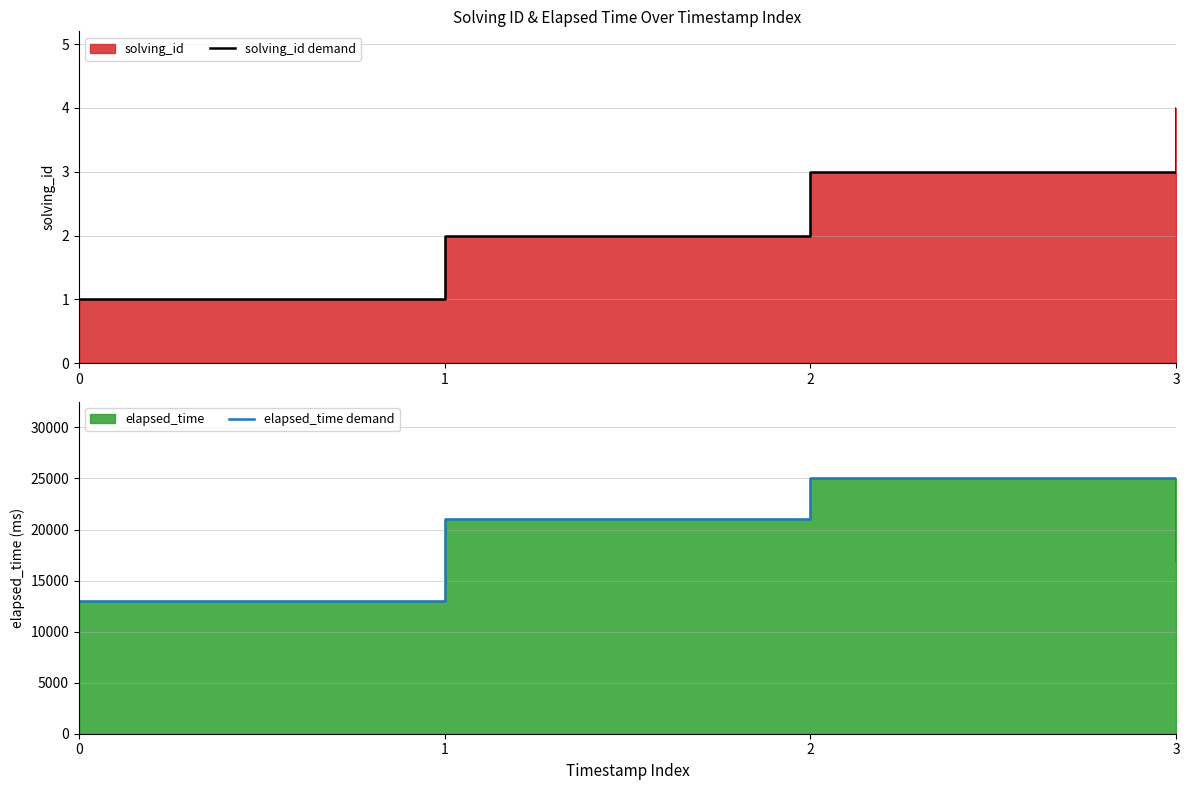

True or false: solving_id demand and elapsed_time demand intersect in this chart.

False